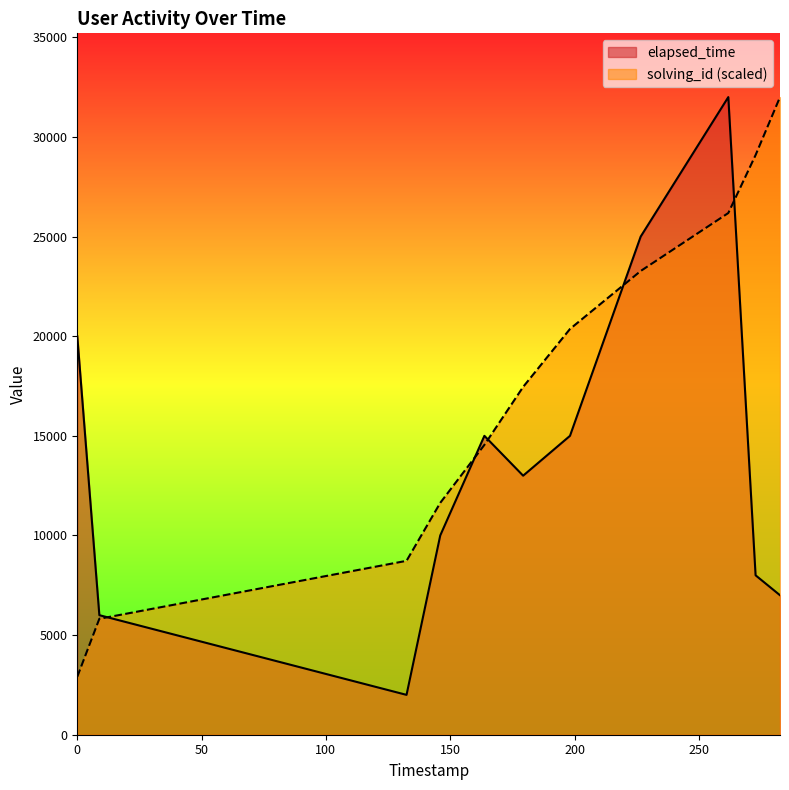

True or false: solving_id has more than 1 interior local peaks.

False